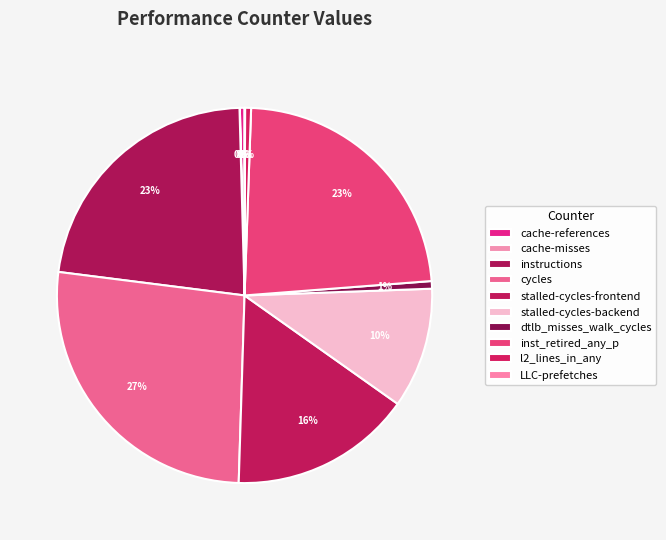

How many slices are in this pie chart?

10